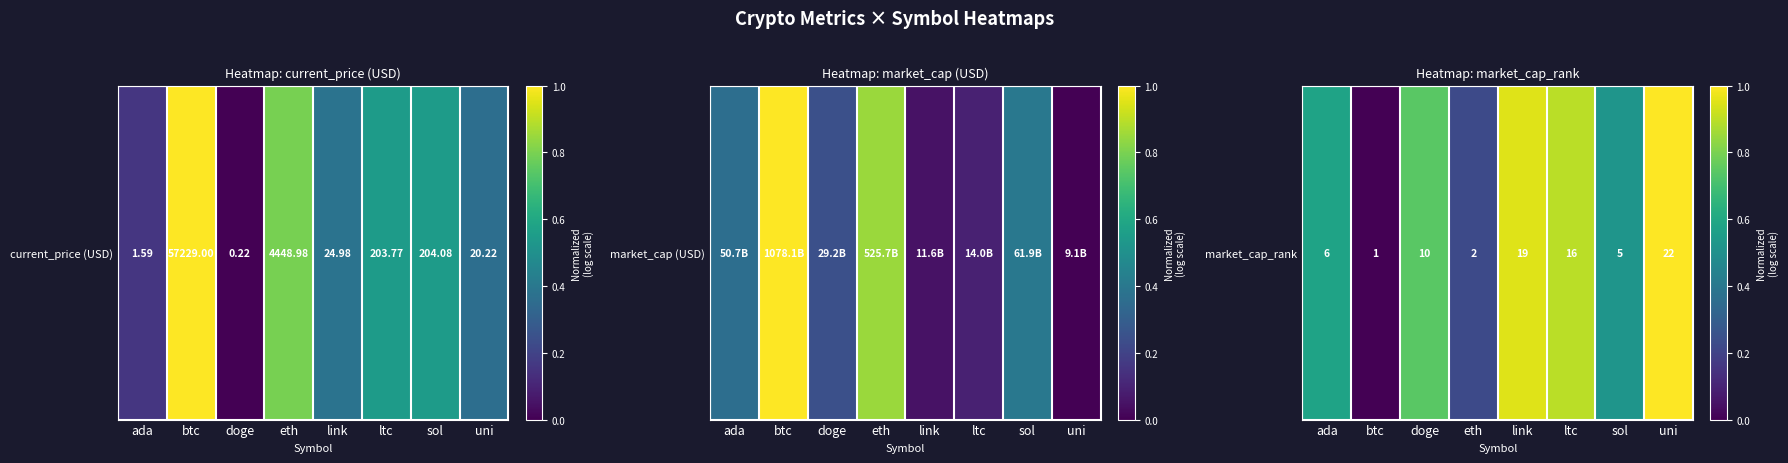

What is the change in value from ada to btc?

-0.6